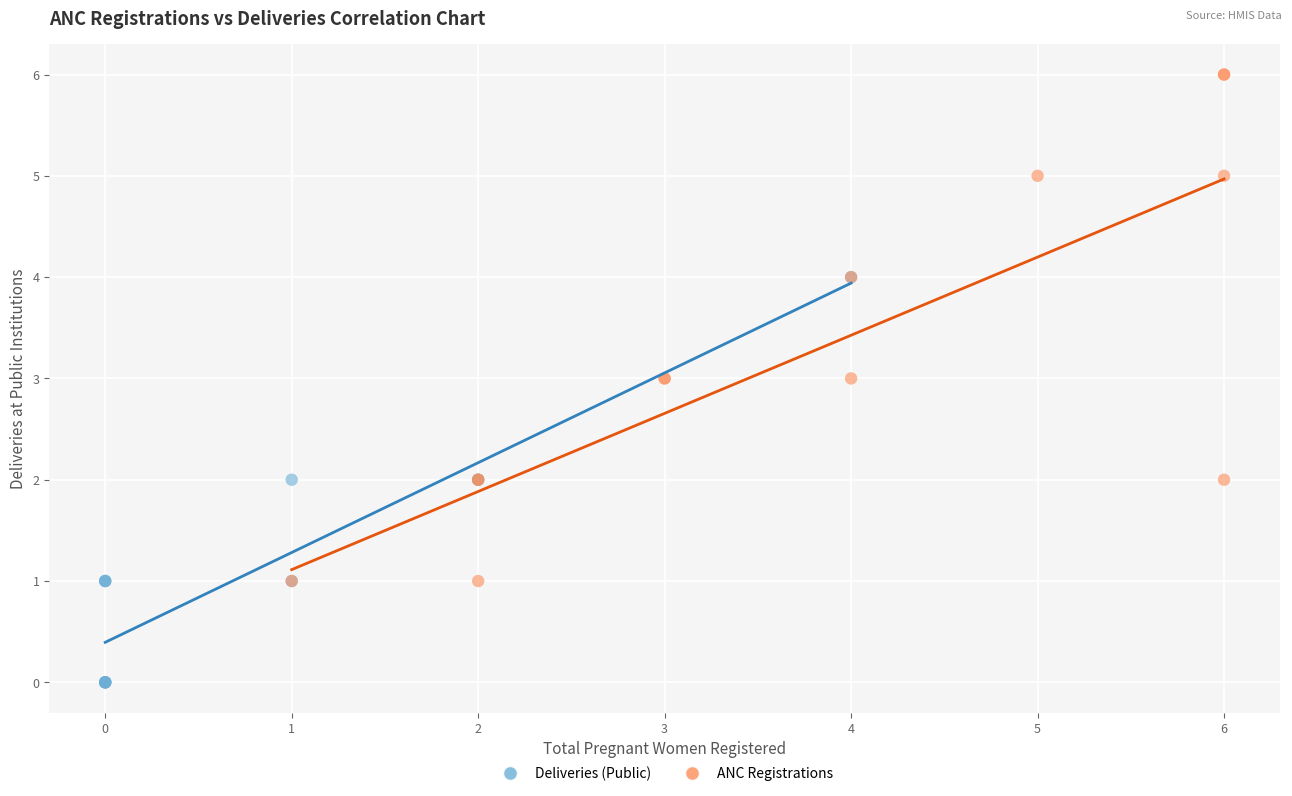

Which series reaches the minimum Y coordinate?

Deliveries (Public)